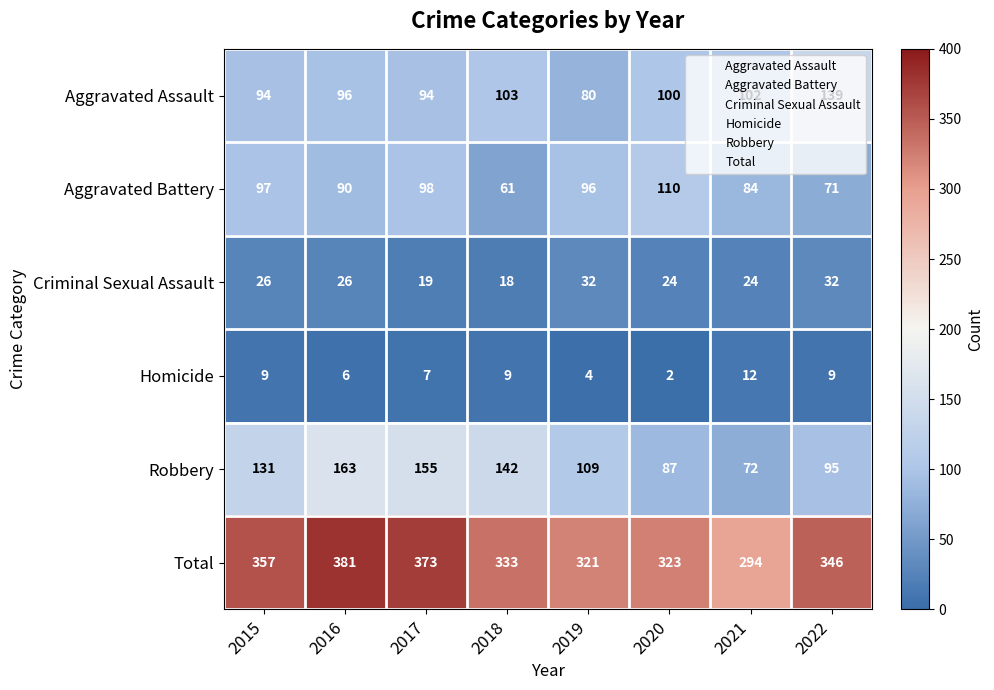

The Total series shows 321 at 2019. True or false?

True